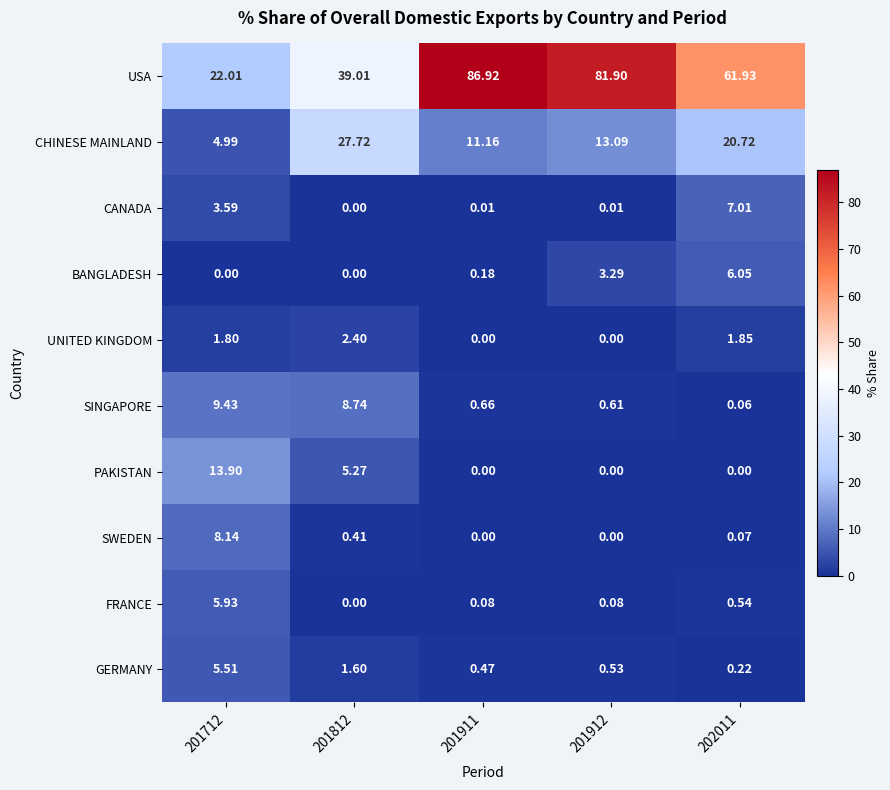

Is the value of FRANCE at 201812 greater than the value of CANADA at 201912?

No